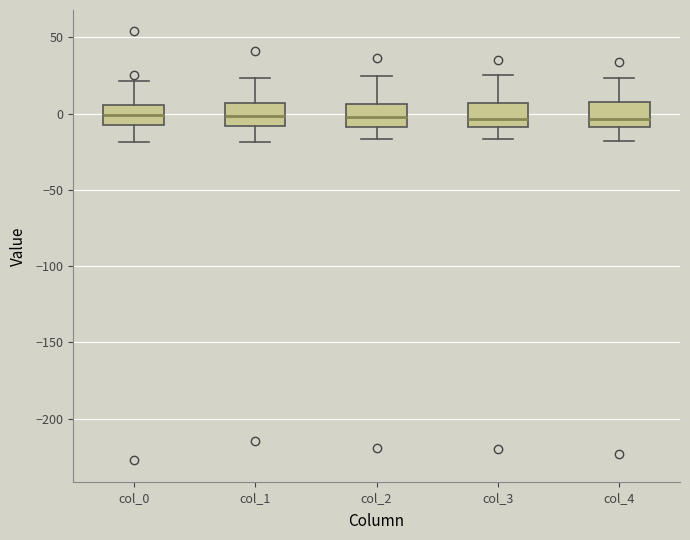

Reading left to right, read every box against the y-axis: the position of its median line, the range the box covers, and the ends of its whiskers. The values are not printed on the chart, so give them approximately, as read against the axis.

col_0: median 0, box -5 to 5, whiskers -20 to 20
col_1: median 0, box -10 to 5, whiskers -20 to 25
col_2: median 0, box -10 to 5, whiskers -15 to 25
col_3: median -5, box -10 to 5, whiskers -15 to 25
col_4: median -5, box -10 to 10, whiskers -20 to 25